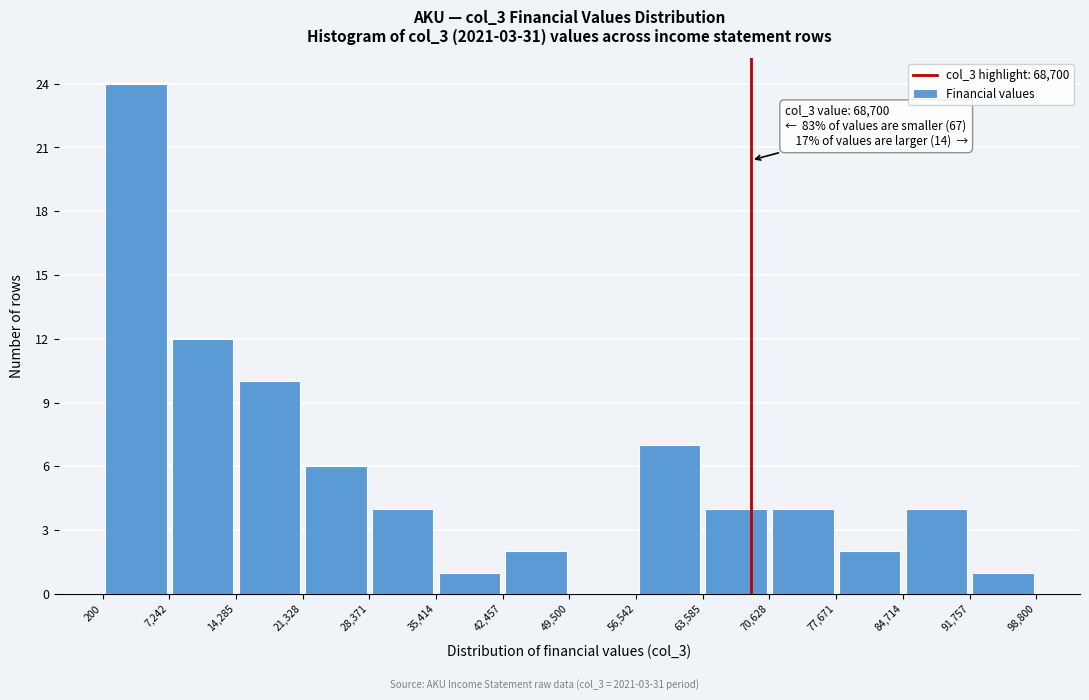

Which range on the x-axis has the tallest bar?

200 to 7,242